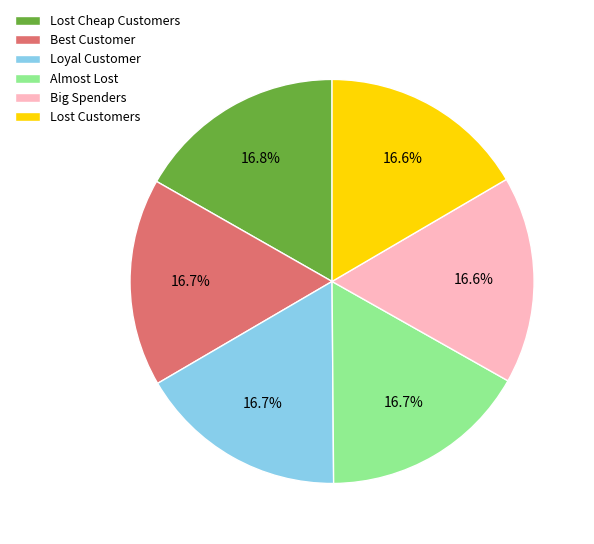

To the nearest percent, what is the average slice percentage?

17%